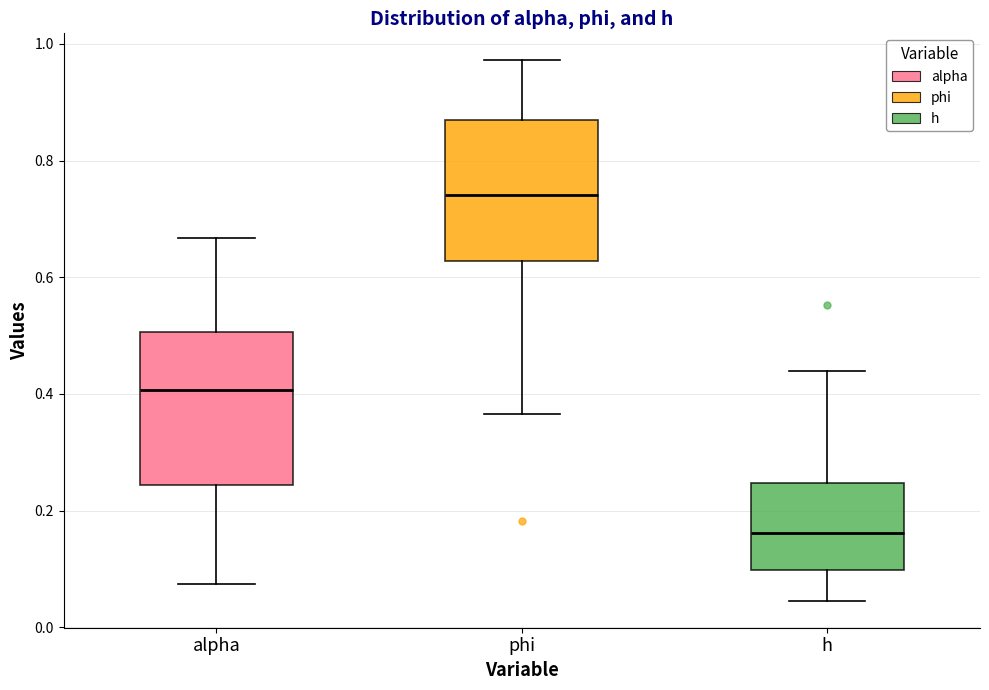

Reading left to right, read every box against the y-axis: the position of its median line, the range the box covers, and the ends of its whiskers. The values are not printed on the chart, so give them approximately, as read against the axis.

alpha: median 0.40, box 0.24 to 0.50, whiskers 0.08 to 0.66
phi: median 0.74, box 0.62 to 0.86, whiskers 0.36 to 0.98
h: median 0.16, box 0.10 to 0.24, whiskers 0.04 to 0.44